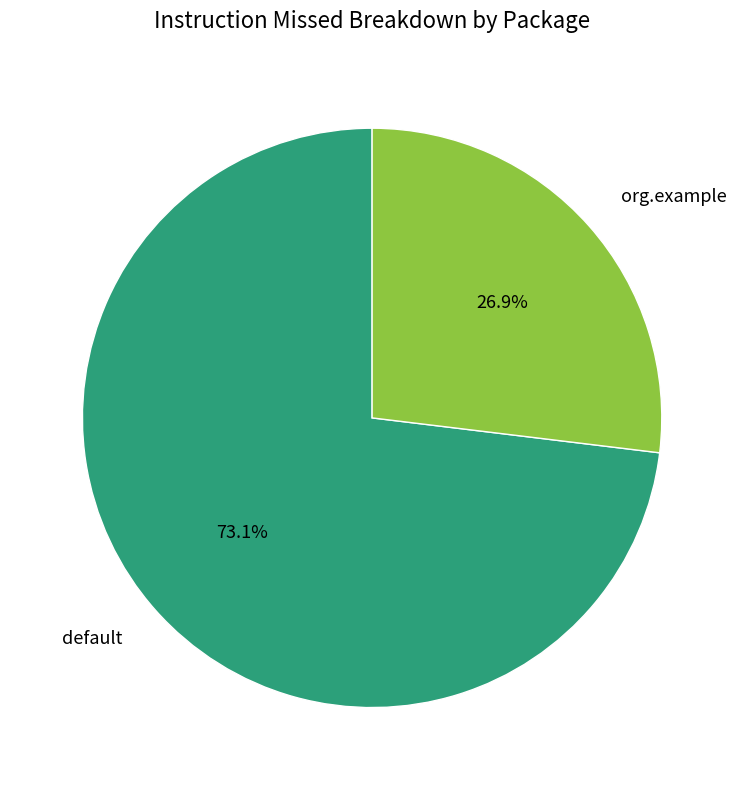

To the nearest percent, what is the average slice percentage?

50%